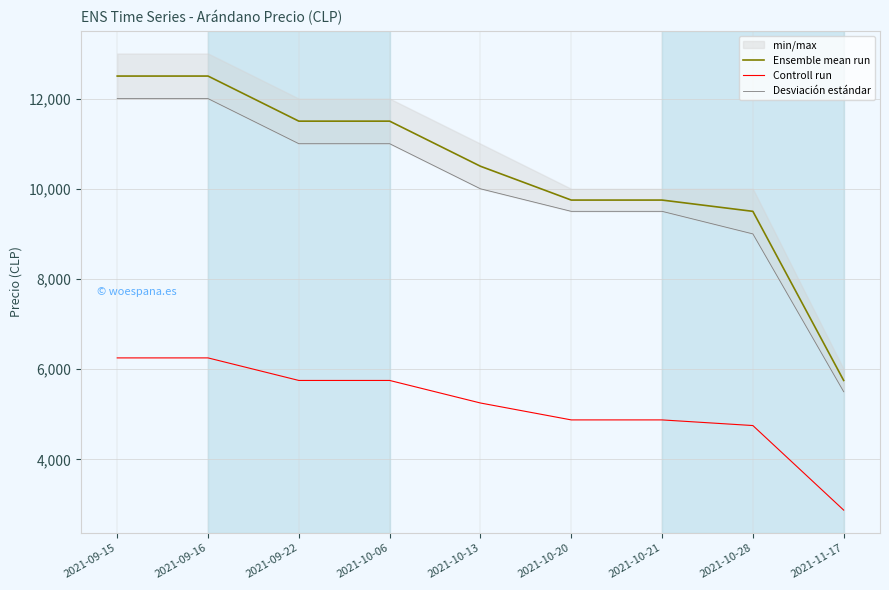

Is this an area chart (filled region under the line)?

No